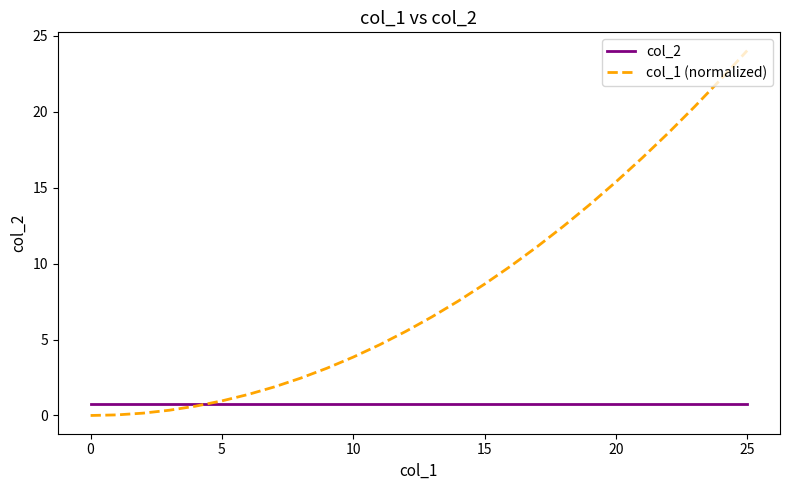

True or false: col_1 (normalized) and col_2 cross at least once.

True